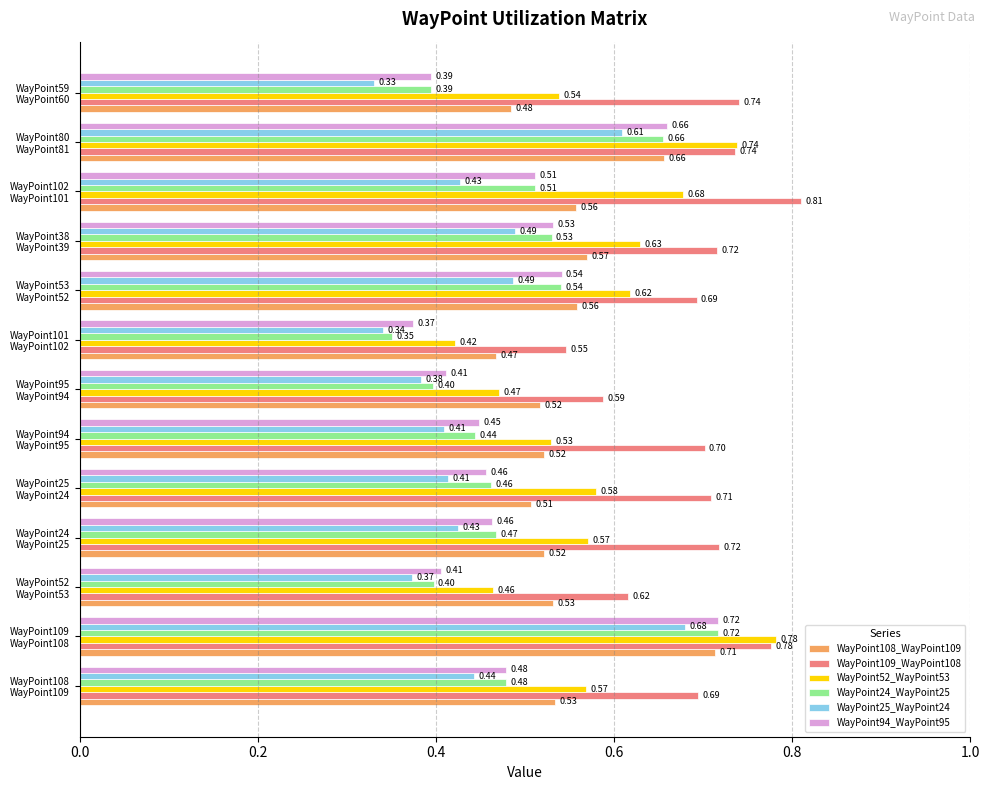

Which series has the widest spread of values?

WayPoint24_WayPoint25